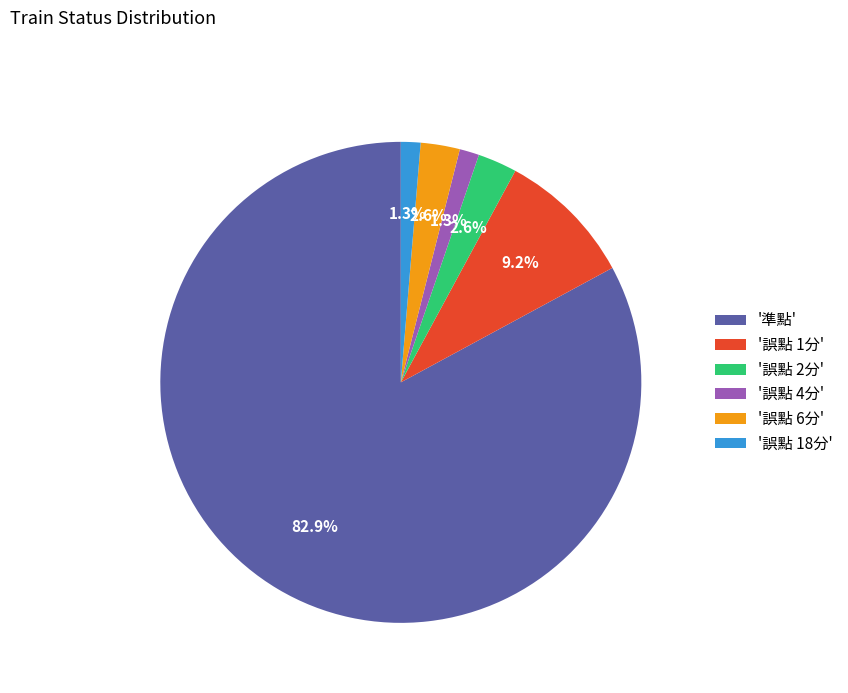

What is the ratio of the value at '誤點 6分' to the value at '誤點 18分'?

2.0